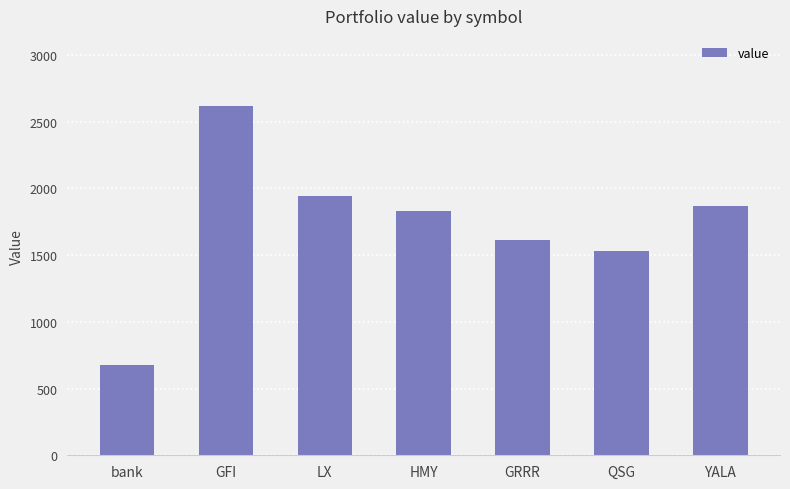

Reading left to right, transcribe all the data shown in this chart.

bank=673.5	GFI=2618.0	LX=1941.8	HMY=1831.2	GRRR=1612.8	QSG=1527.1	YALA=1869.6